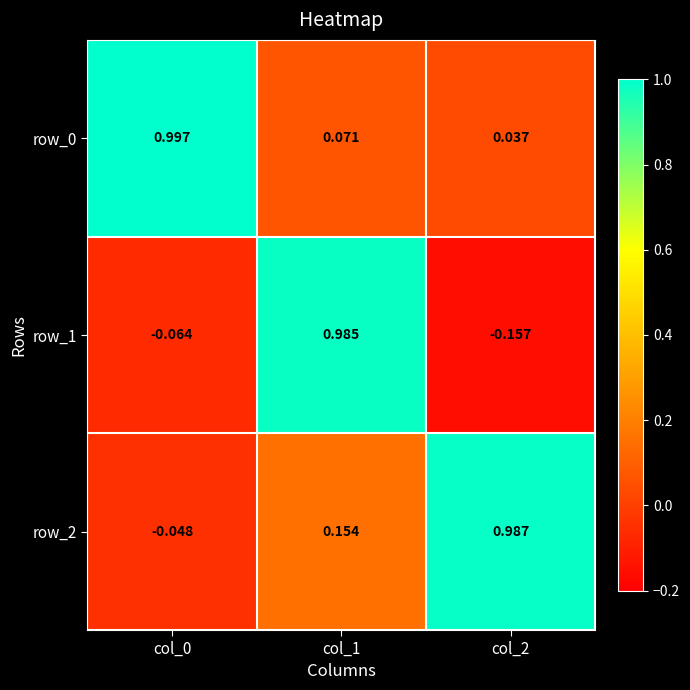

Is the value of row_0 at col_0 greater than the value of row_2 at col_1?

Yes